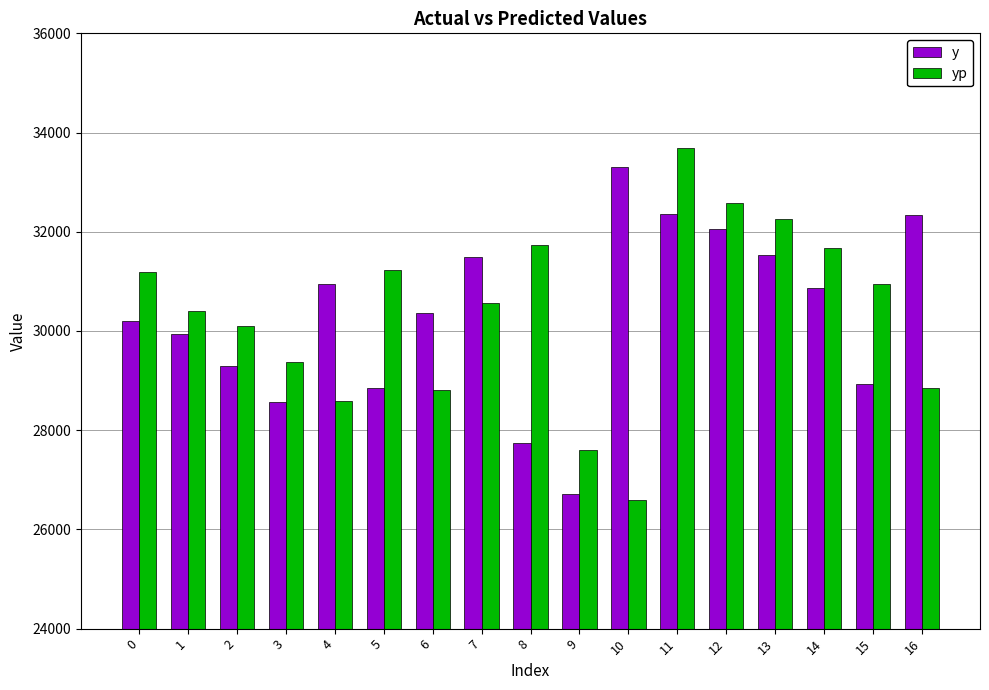

At how many categories does at least one series exceed 27409?

17